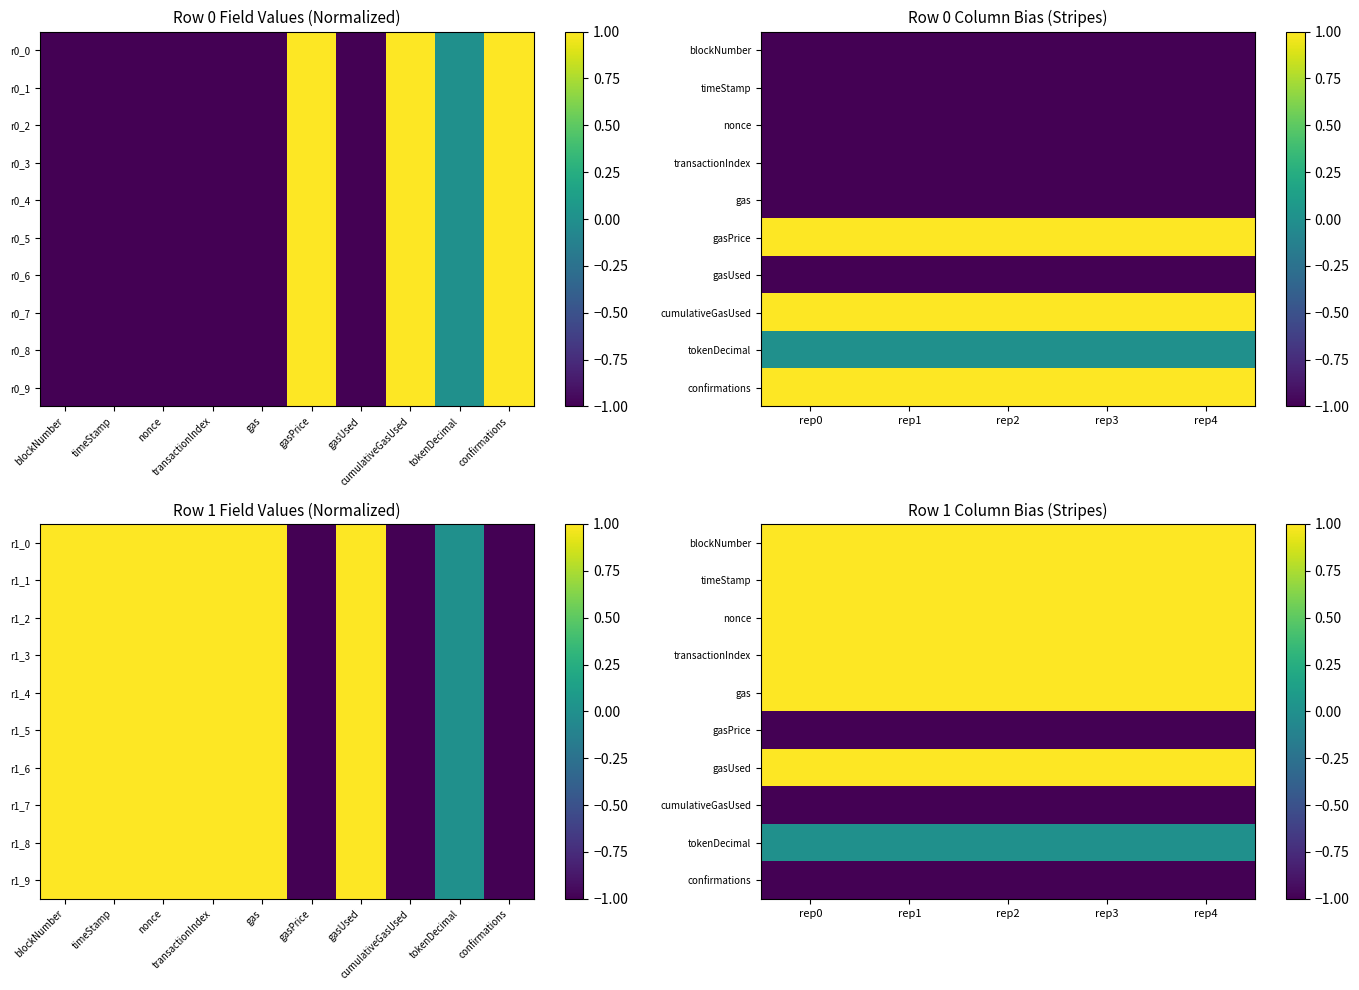

What is the spread (max minus min) of values at rep1?

2